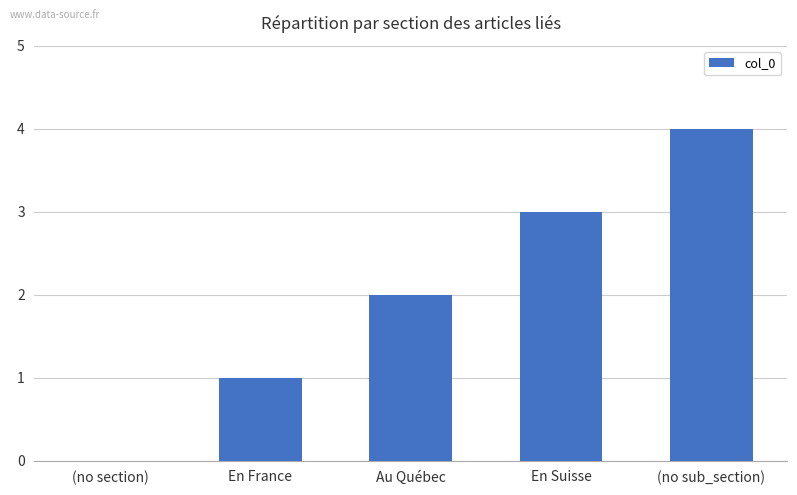

Reading left to right, extract all data points from this chart.

0	1	2	3	4